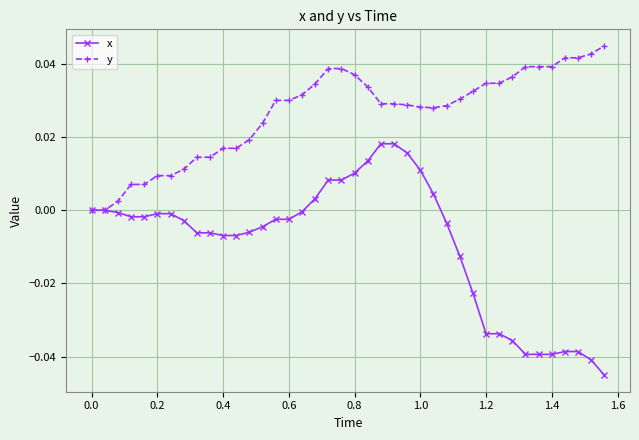

What is the difference between the maximum and minimum values in the x series?

0.1